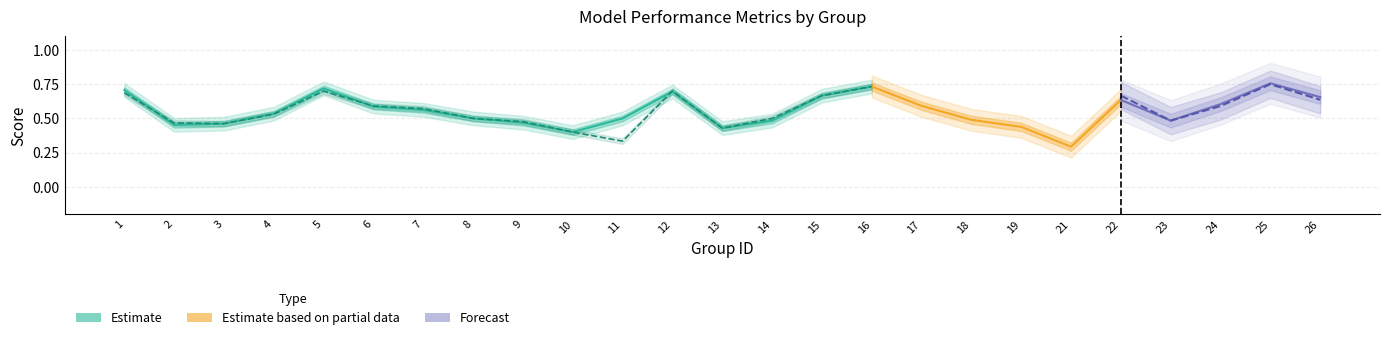

What is the difference between the second highest and minimum values in the f1 series?

0.4